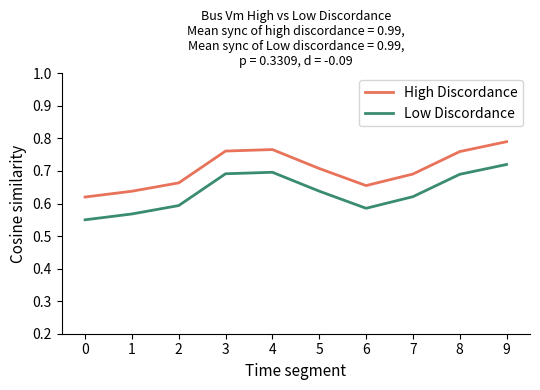

Between 4 and 9, which series saw the biggest shift?

High Discordance